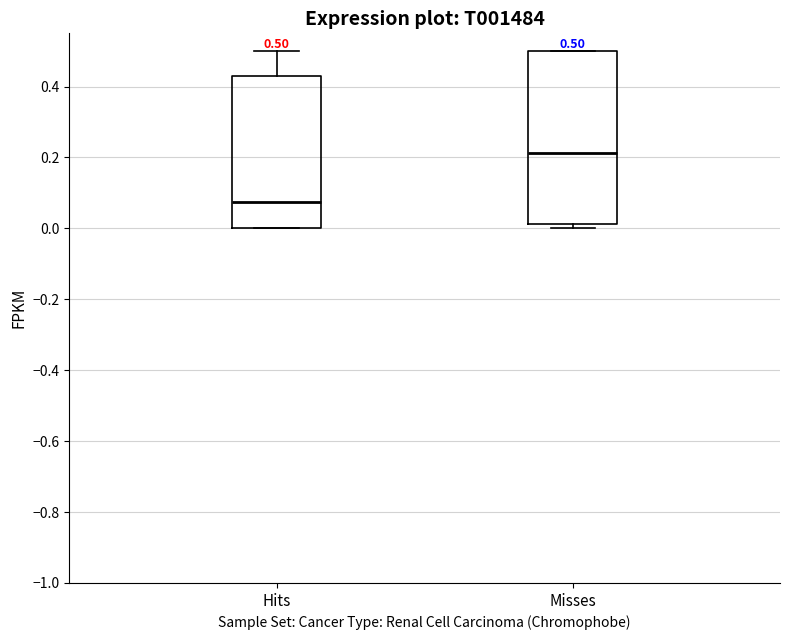

Which box's median line is the lowest?

Hits